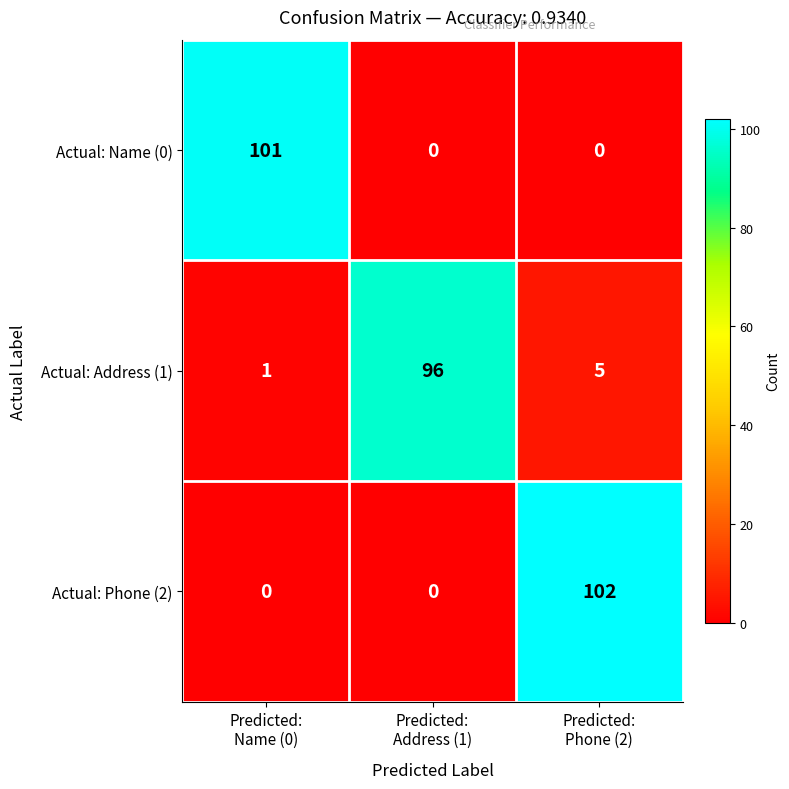

Reading left to right, transcribe all the data shown in this chart.

Actual: Name (0): 101	0	0
Actual: Address (1): 1	96	5
Actual: Phone (2): 0	0	102